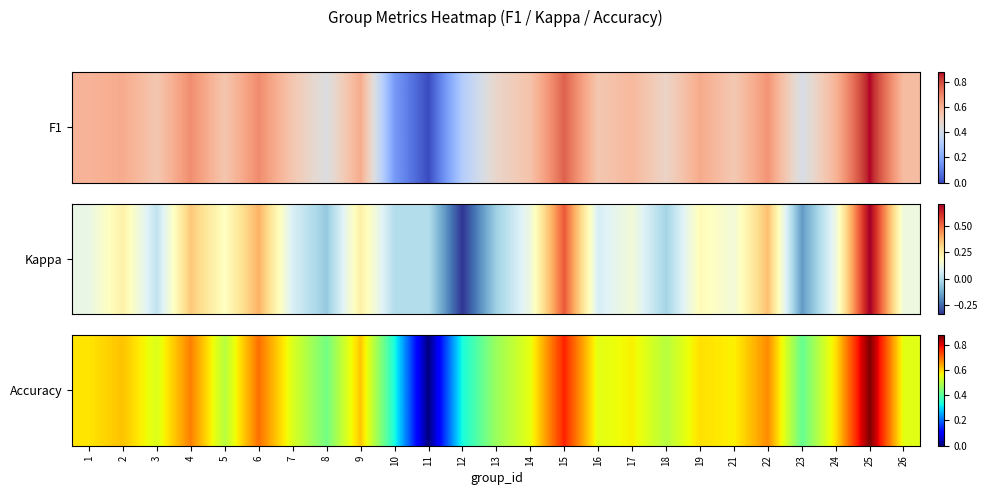

What is the approximate value at 18?

0.5